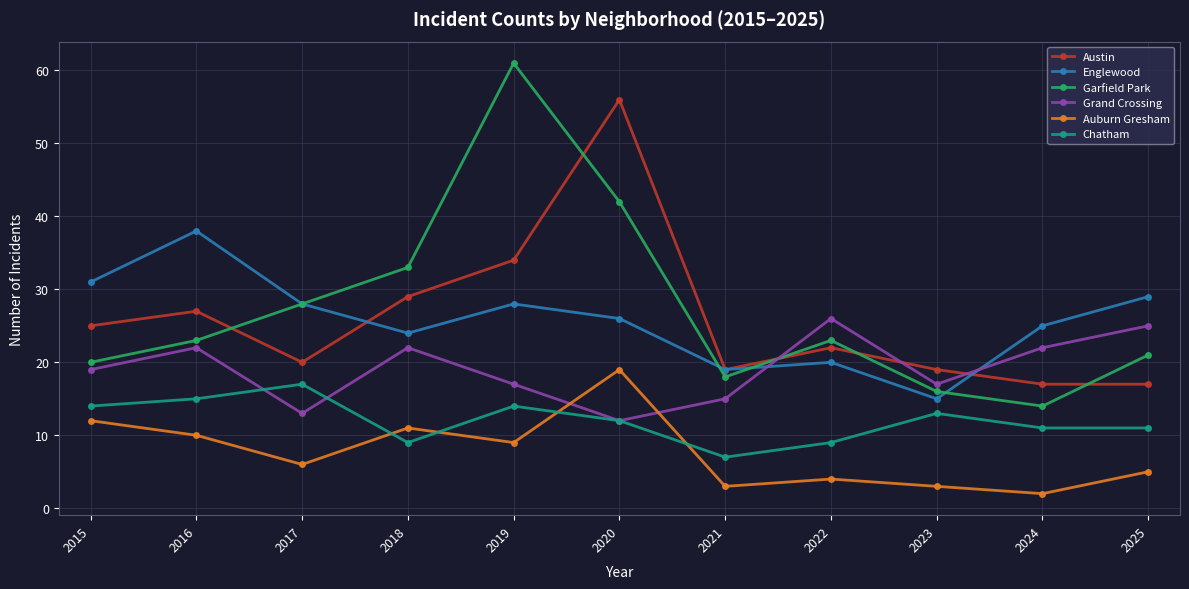

What is the value of the Grand Crossing point at the 10th from the left?

22